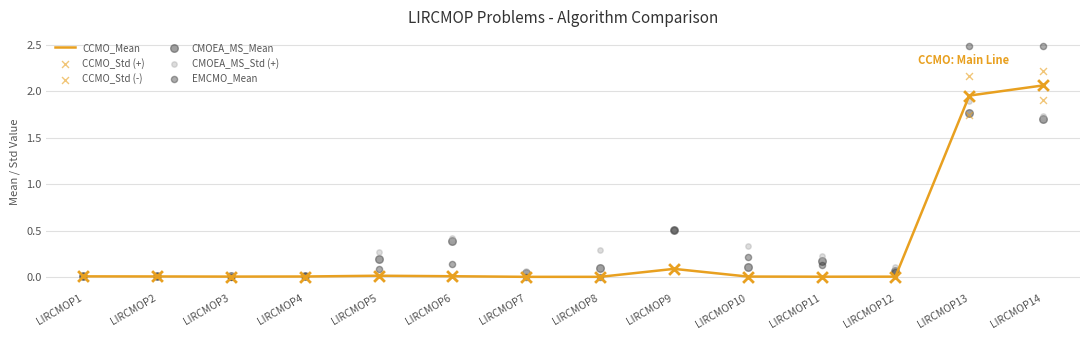

Which series contains the highest Y value?

EMCMO_Mean